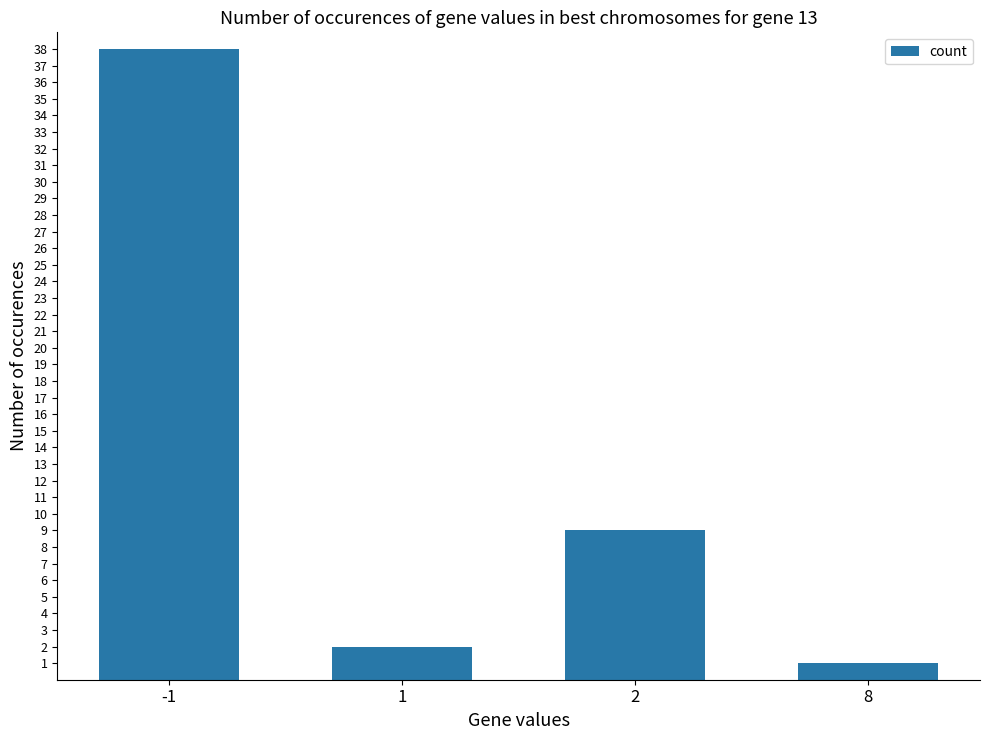

Which has a higher value, 2 or 8?

2